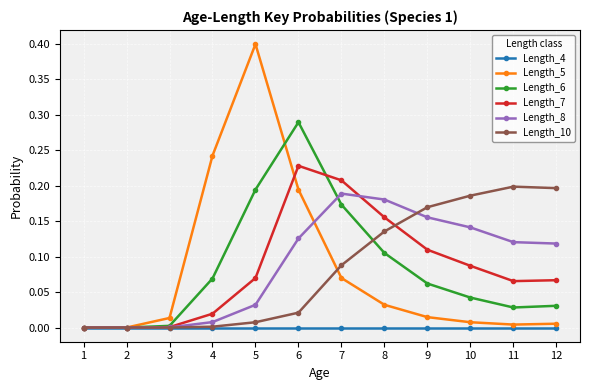

The value of Length_7 at 2 is 0.0. True or false?

True